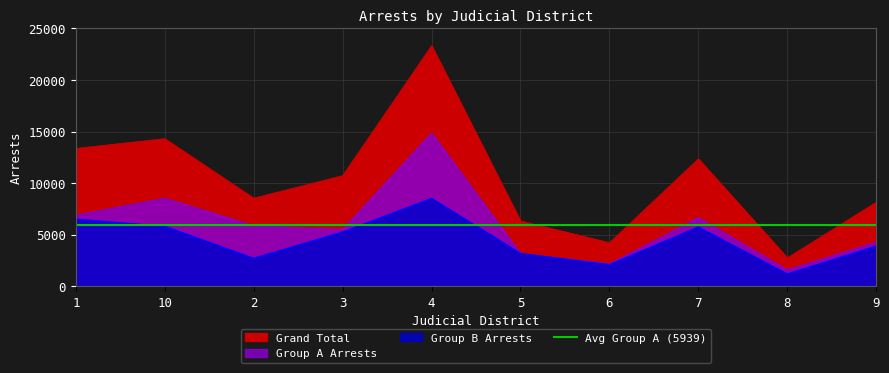

True or false: Group A Arrests has more than 2 interior local peaks.

True